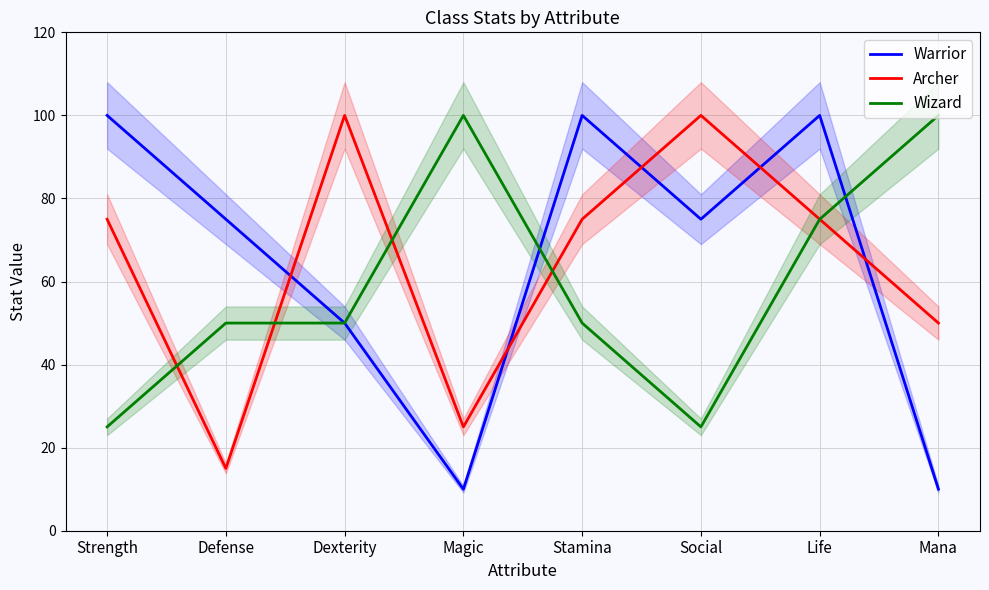

What is the difference between the maximum and minimum values in the Archer series?

85